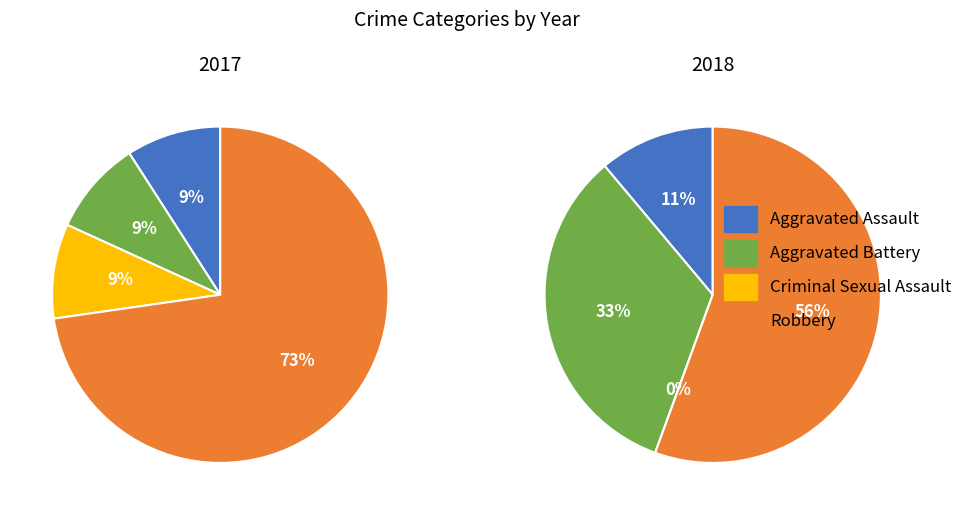

Which slice represents more than half of the pie?

Robbery